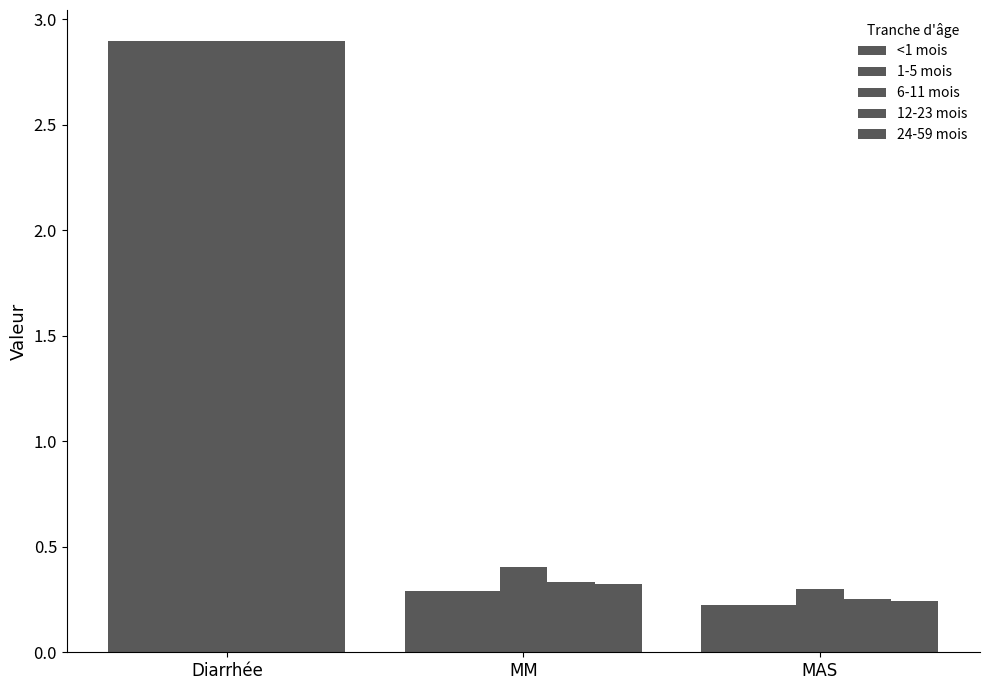

How many series are shown in this chart?

5